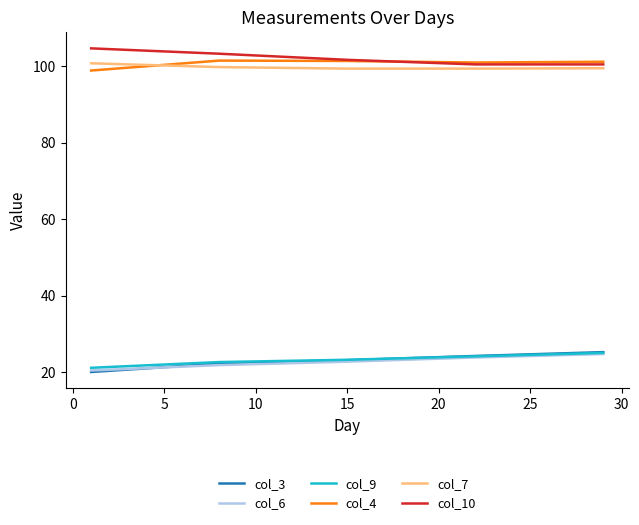

True or false: col_10 and col_3 intersect in this chart.

False